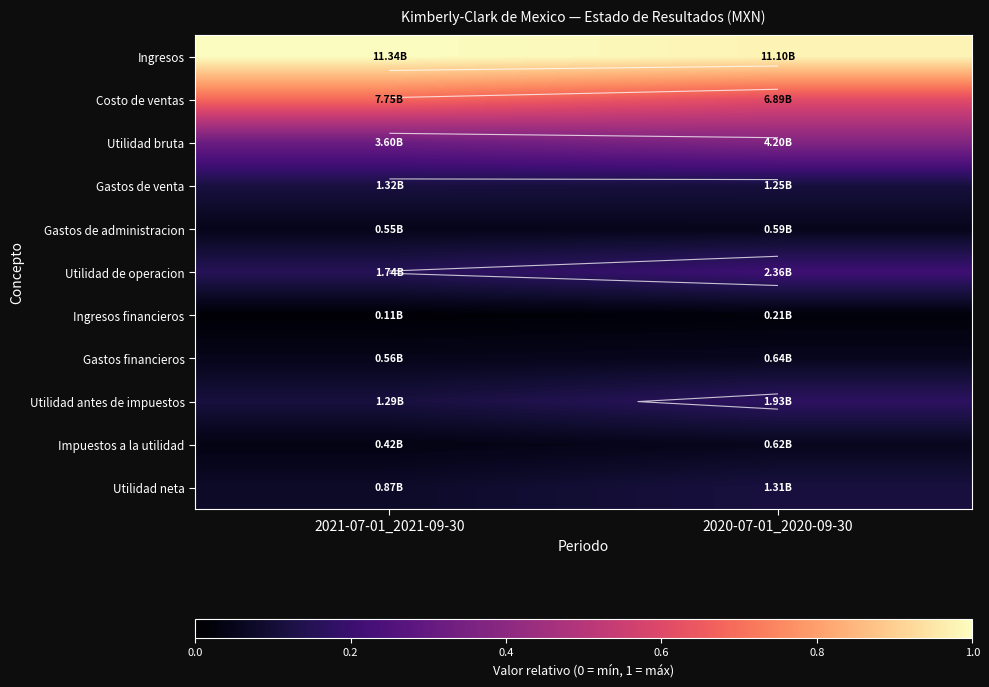

Is the value of Gastos financieros at 2021-07-01_2021-09-30 greater than the value of Gastos de administracion at 2020-07-01_2020-09-30?

No